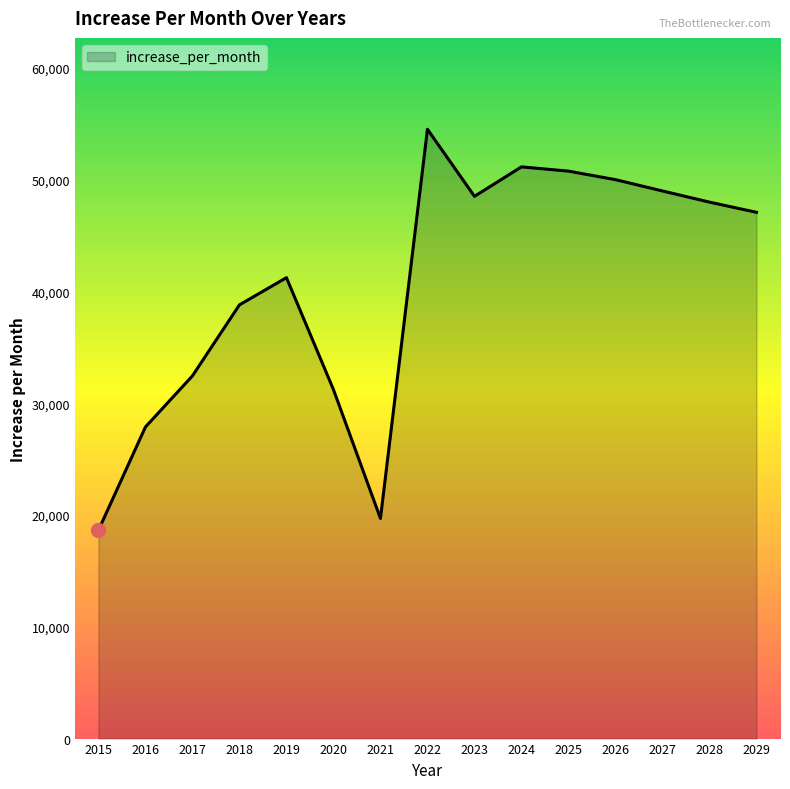

Reading left to right, what are all the values shown in this chart?

2015=18637	2016=27882	2017=32458	2018=38812	2019=41247	2020=31231	2021=19700	2022=54525	2023=48524	2024=51161	2025=50779	2026=50018	2027=49005	2028=48006	2029=47094